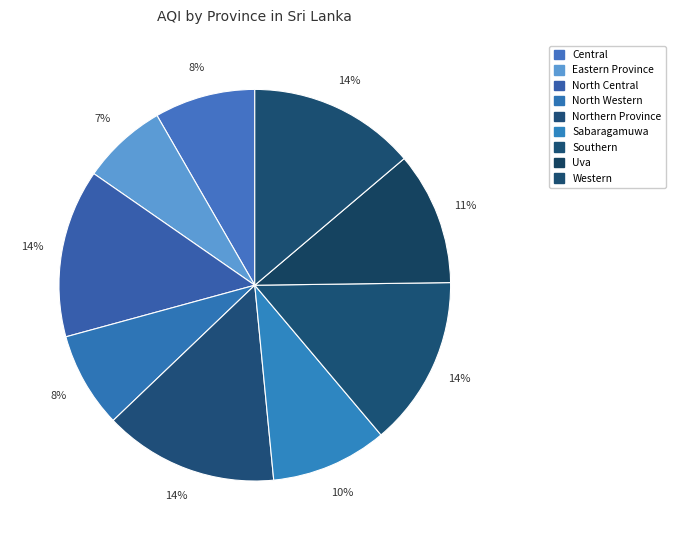

Count the number of slices in the pie.

9